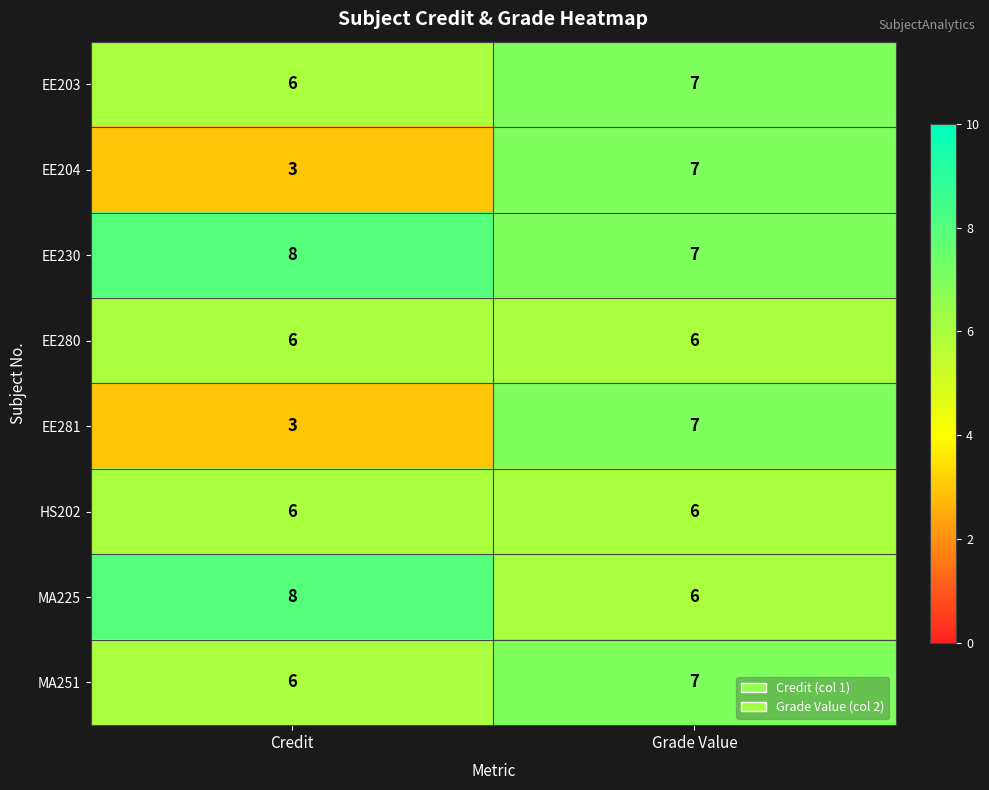

The EE230 series shows 4 at Credit. True or false?

False